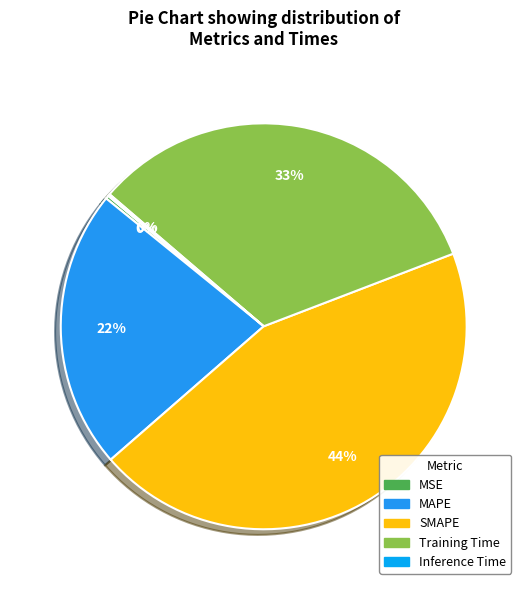

The SMAPE slice represents 32% of the pie. True or false?

False